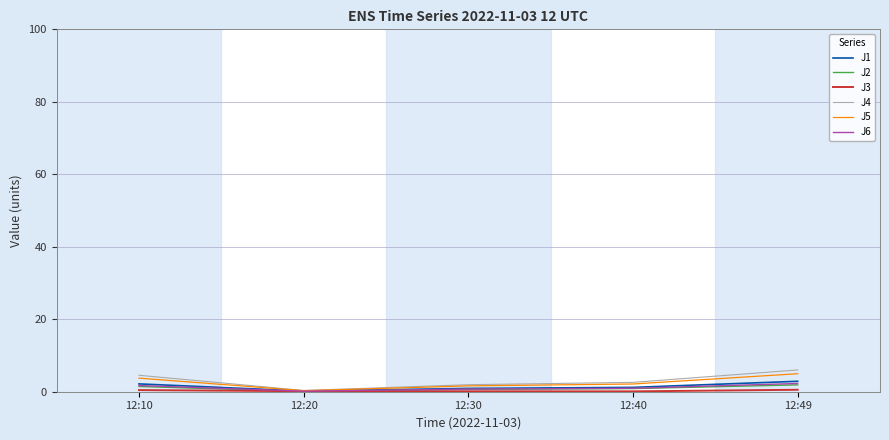

Which series has the widest spread of values?

J4